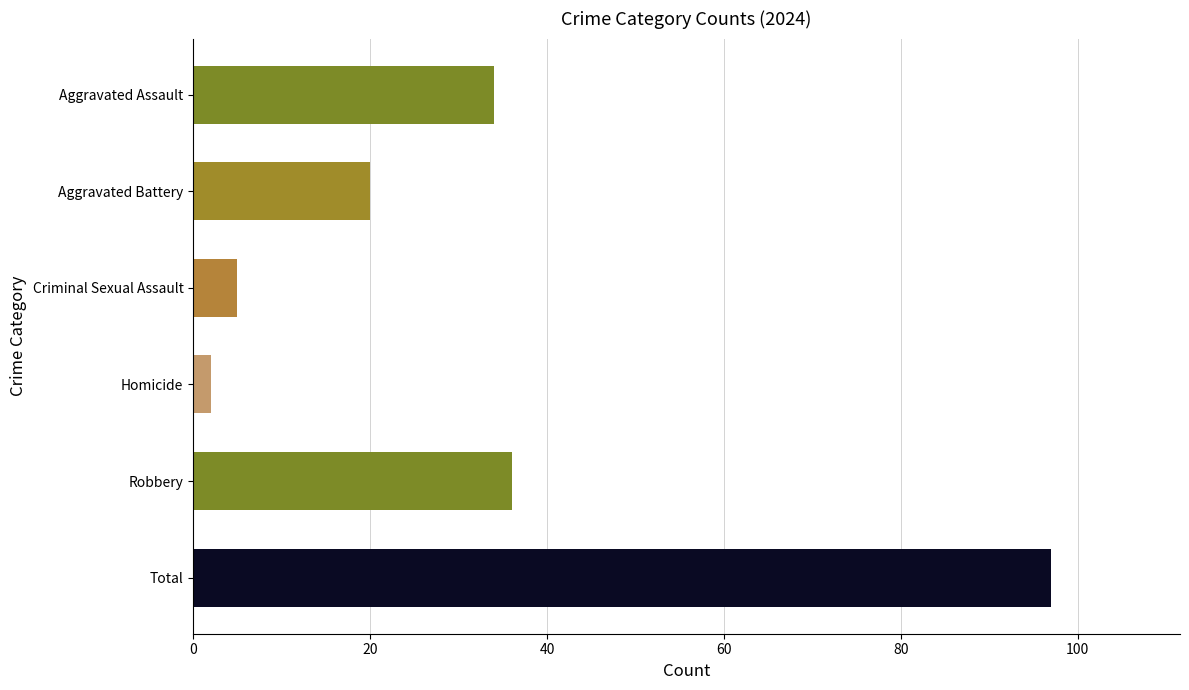

At which label is the value closest to 49?

Robbery